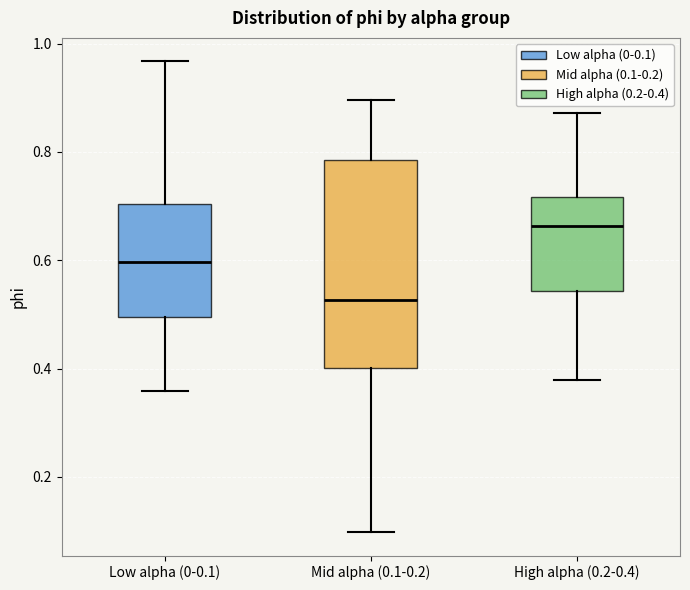

Which box has the highest median line?

High alpha (0.2-0.4)